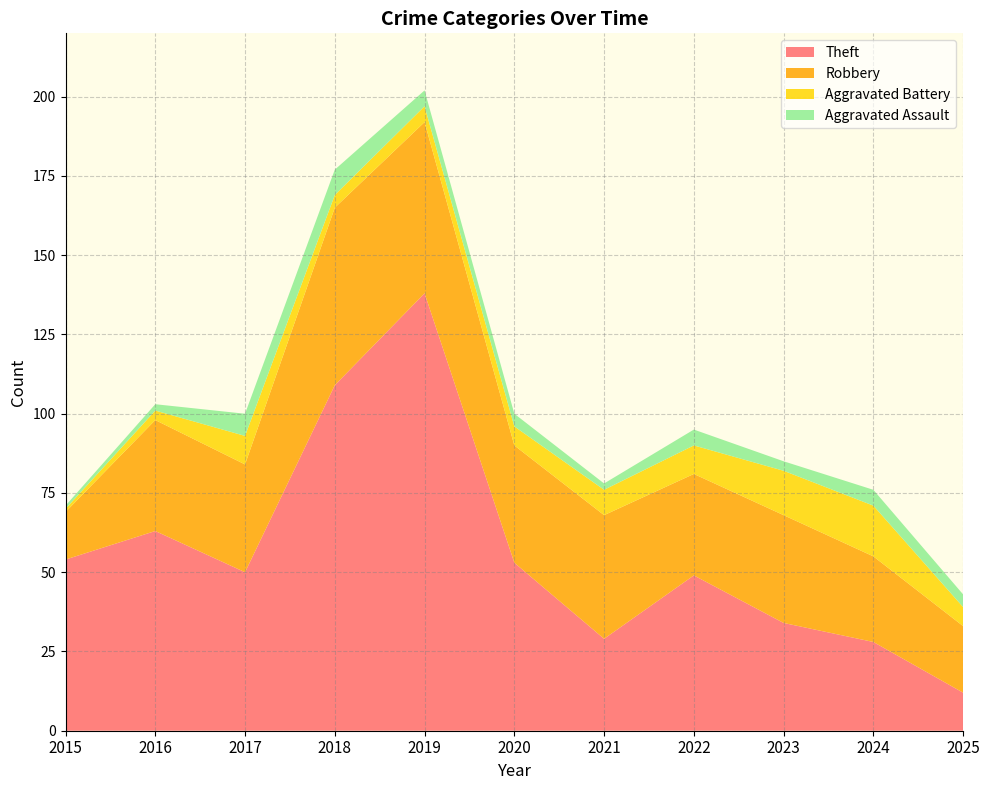

Reading right to left, list all the values displayed in this chart.

Theft: 2025=12	2024=28	2023=34	2022=49	2021=29	2020=53	2019=138	2018=109	2017=50	2016=63	2015=54
Robbery: 2025=21	2024=27	2023=34	2022=32	2021=39	2020=37	2019=54	2018=56	2017=34	2016=35	2015=15
Aggravated Battery: 2025=6	2024=16	2023=14	2022=9	2021=8	2020=6	2019=5	2018=4	2017=9	2016=3	2015=1
Aggravated Assault: 2025=4	2024=5	2023=3	2022=5	2021=2	2020=4	2019=5	2018=8	2017=7	2016=2	2015=1